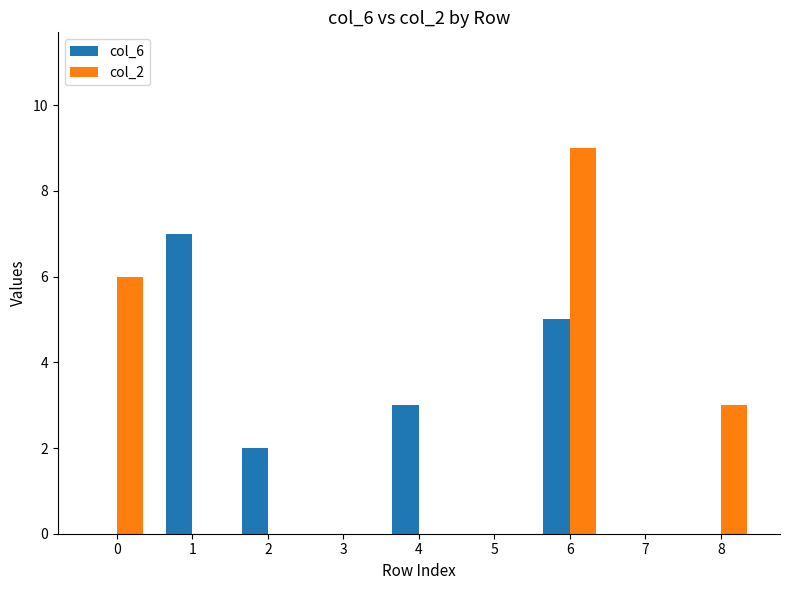

Is it true that col_2 equals 6 at 7?

False